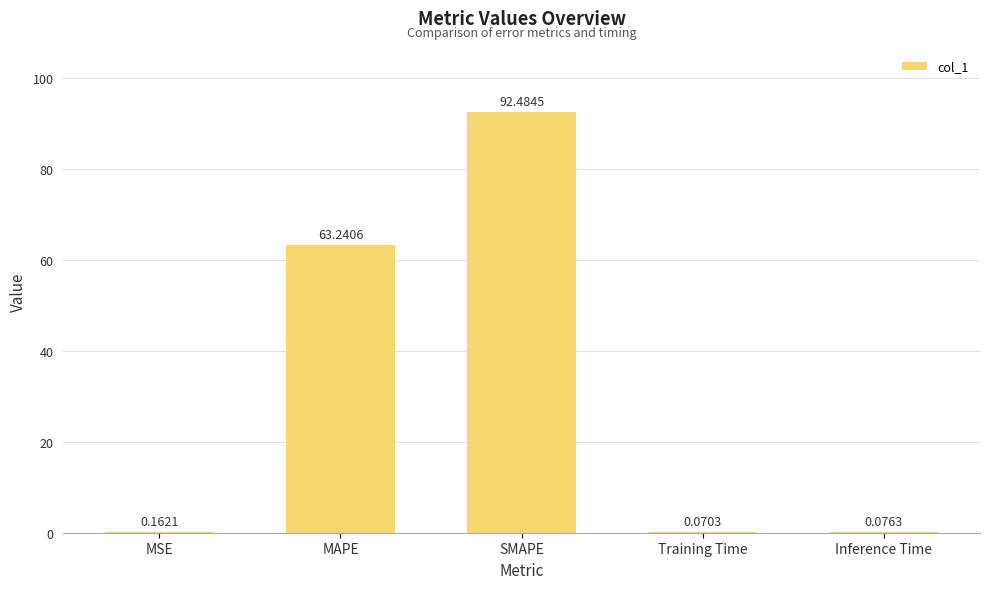

Are the bars grouped side by side (vs. stacked)?

No